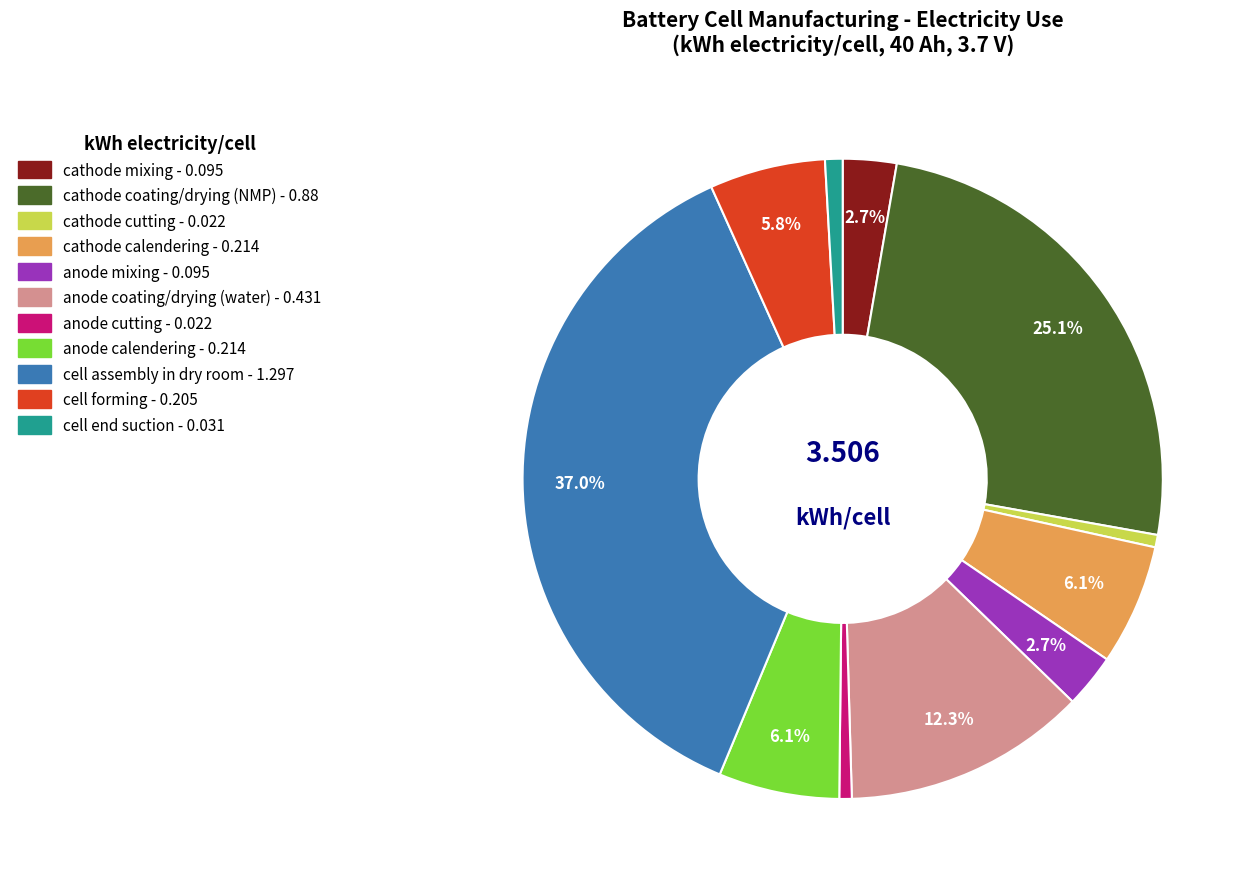

Do cathode coating/drying (NMP) and anode calendering together represent more than half of the pie?

No